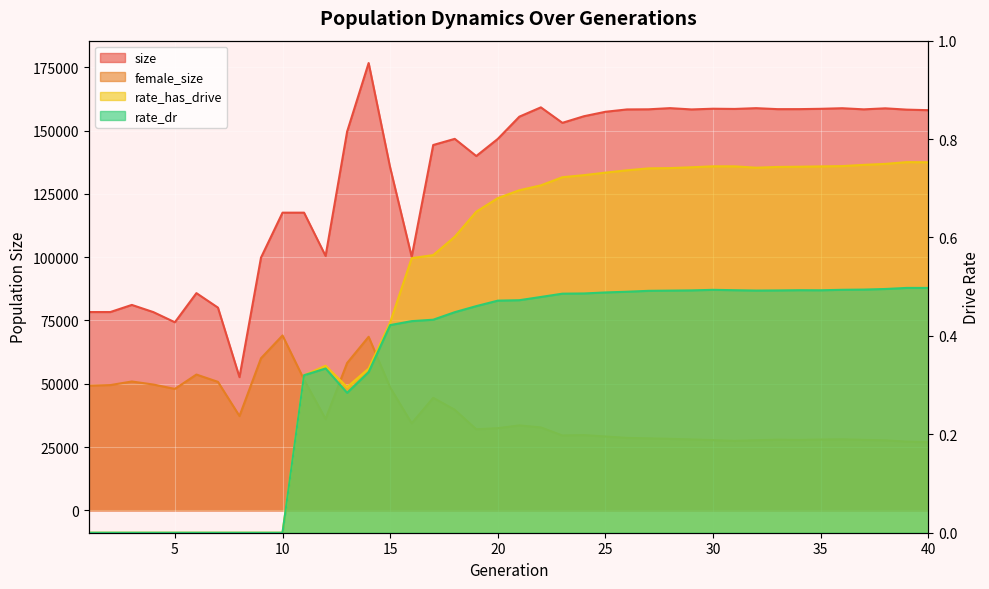

Reading left to right, what are all the values shown in this chart?

size: 78335.0	78340.0	81153.0	78316.0	74299.0	85807.0	80083.0	52627.0	99846.0	117593.0	117595.0	100503.0	149598.0	176703.0	135398.0	100162.0	144326.0	146750.0	139966.0	146737.0	155512.0	159195.0	153079.0	155688.0	157447.0	158375.0	158424.0	158884.0	158376.0	158655.0	158569.0	158874.0	158488.0	158494.0	158620.0	158849.0	158408.0	158809.0	158296.0	158076.0
female_size: 49283.0	49488.0	50904.0	49704.0	47979.0	53653.0	50761.0	37272.0	60084.0	69086.0	51608.0	36125.0	58215.0	68562.0	48570.0	34405.0	44459.0	39744.0	32037.0	32467.0	33564.0	32772.0	29581.0	29741.0	29182.0	28630.0	28445.0	28264.0	28010.0	27755.0	27467.0	27716.0	27924.0	27824.0	27982.0	28068.0	27851.0	27673.0	27157.0	26949.0
rate_has_drive: 0.0	0.0	0.0	0.0	0.0	0.0	0.0	0.0	0.0	0.0	0.3	0.3	0.3	0.3	0.4	0.6	0.6	0.6	0.7	0.7	0.7	0.7	0.7	0.7	0.7	0.7	0.7	0.7	0.7	0.7	0.7	0.7	0.7	0.7	0.7	0.7	0.7	0.7	0.8	0.8
rate_dr: 0.0	0.0	0.0	0.0	0.0	0.0	0.0	0.0	0.0	0.0	0.3	0.3	0.3	0.3	0.4	0.4	0.4	0.4	0.5	0.5	0.5	0.5	0.5	0.5	0.5	0.5	0.5	0.5	0.5	0.5	0.5	0.5	0.5	0.5	0.5	0.5	0.5	0.5	0.5	0.5